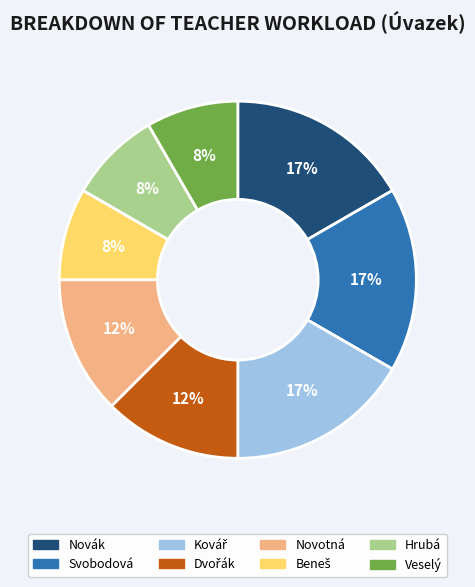

Which has a higher value, Veselý or Novotná?

Novotná